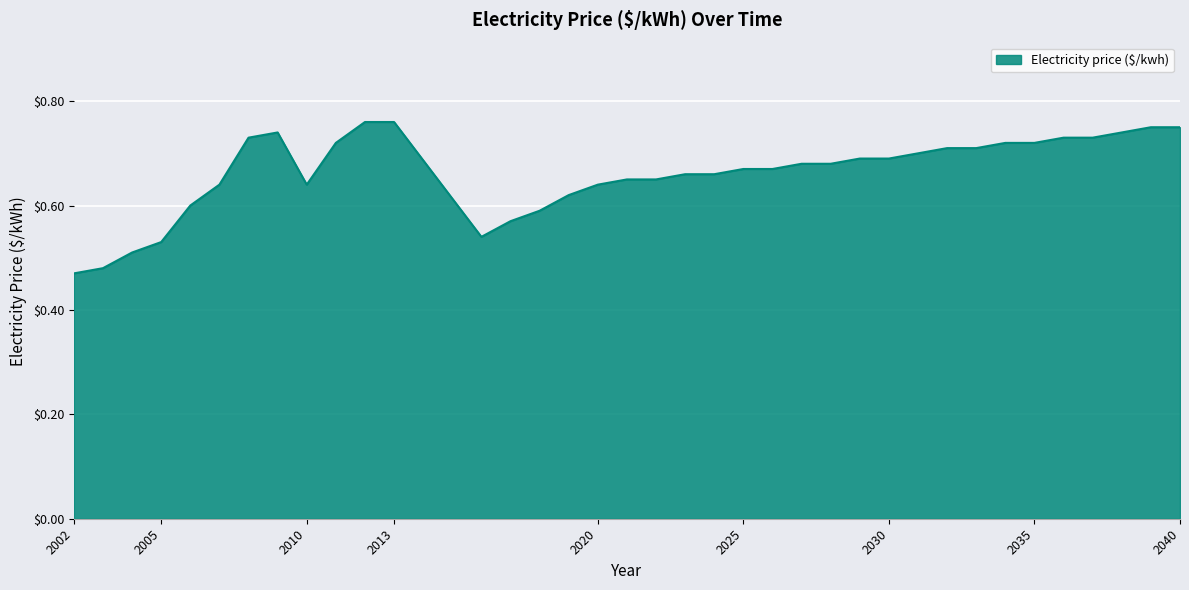

What is the difference between the maximum and minimum values?

0.3